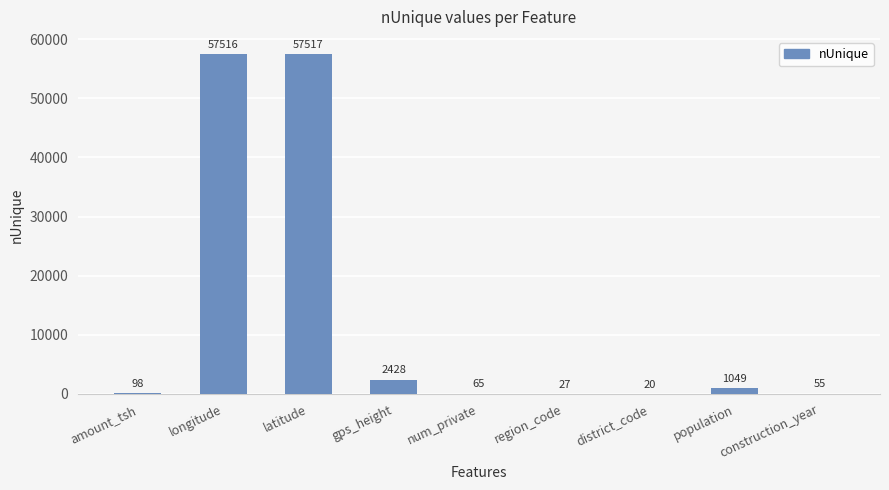

What is the average value?

13197